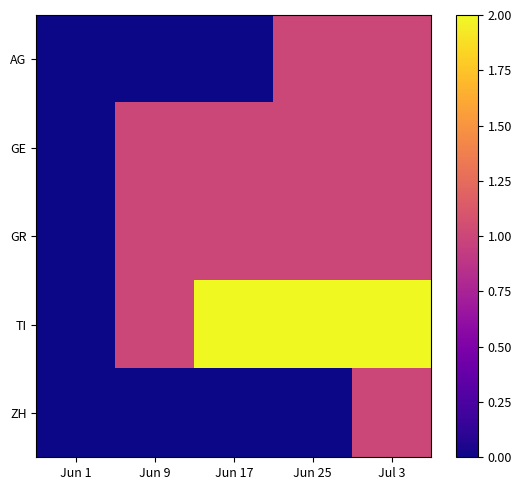

Which series changed the most between Jun 9 and Jul 3?

AG